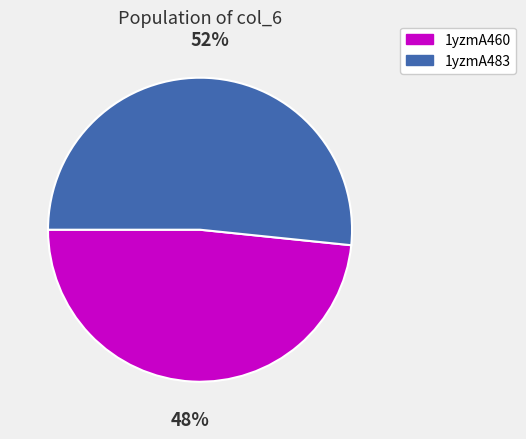

To the nearest percent, what is the combined percentage of 1yzmA483 and 1yzmA460?

100%